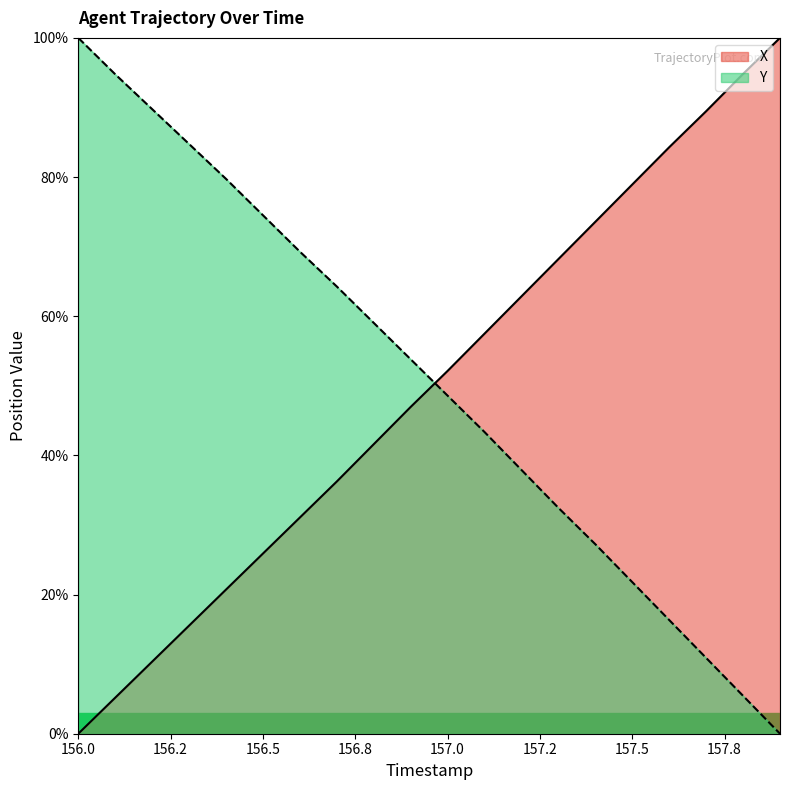

Which series has the largest total across all categories?

Y